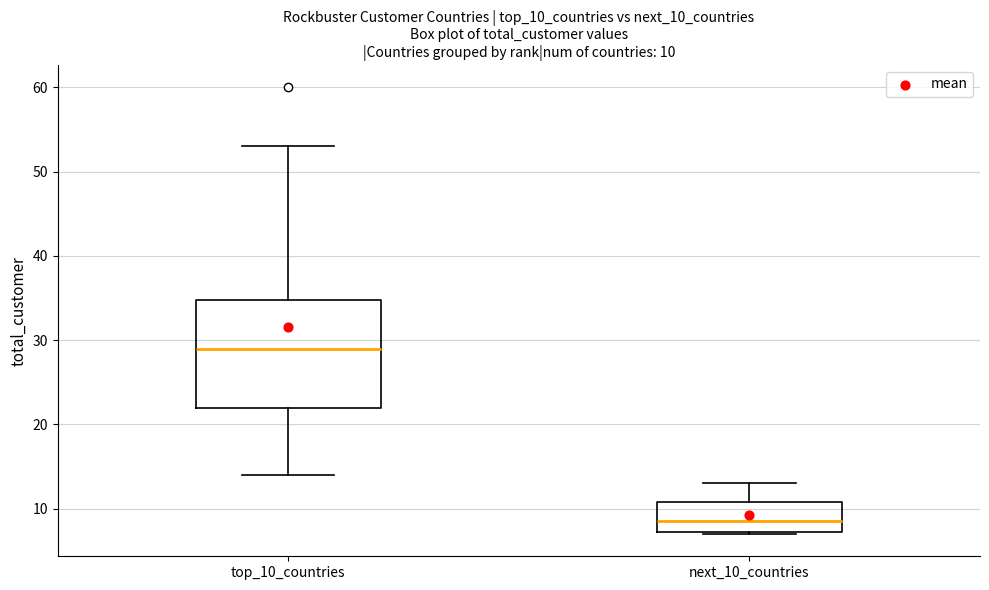

Which box is the tallest, from its lower edge to its upper edge?

top_10_countries